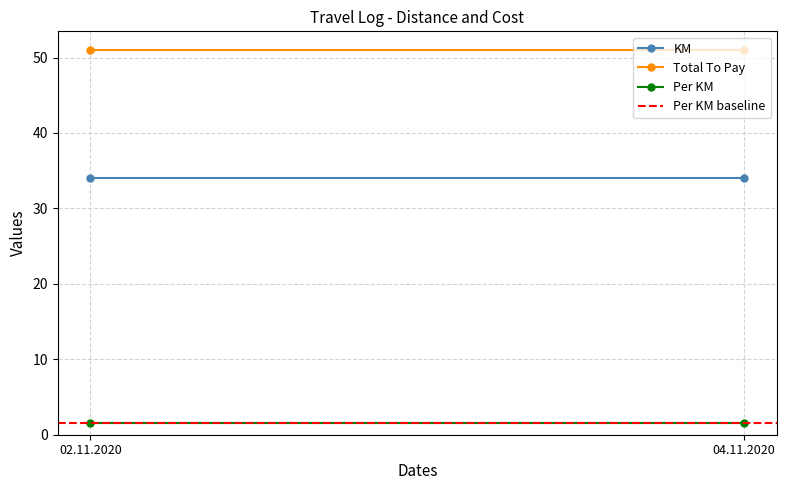

At how many categories does at least one series exceed 8?

2